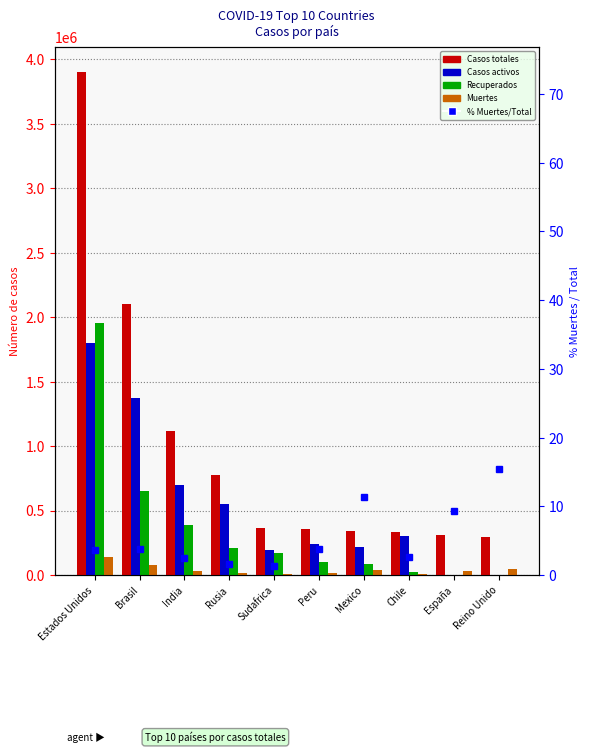

Which series has the largest range (max minus min)?

Casos totales